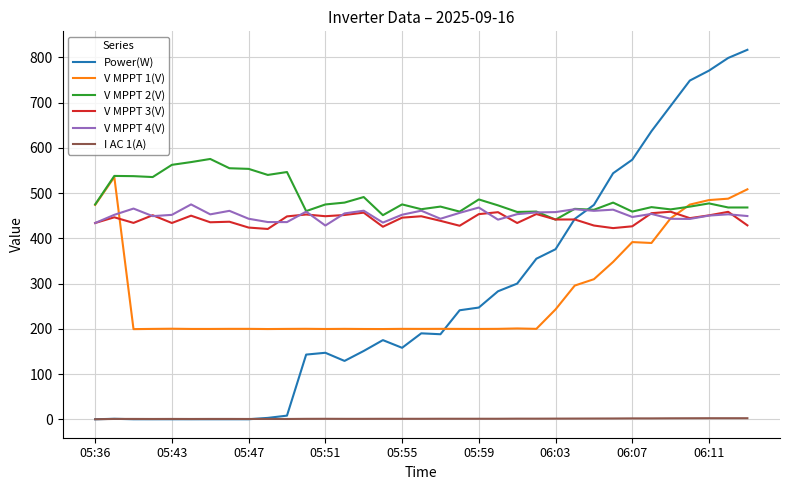

Which series ends up on top after the final intersection of Power(W) and V MPPT 2(V)?

Power(W)